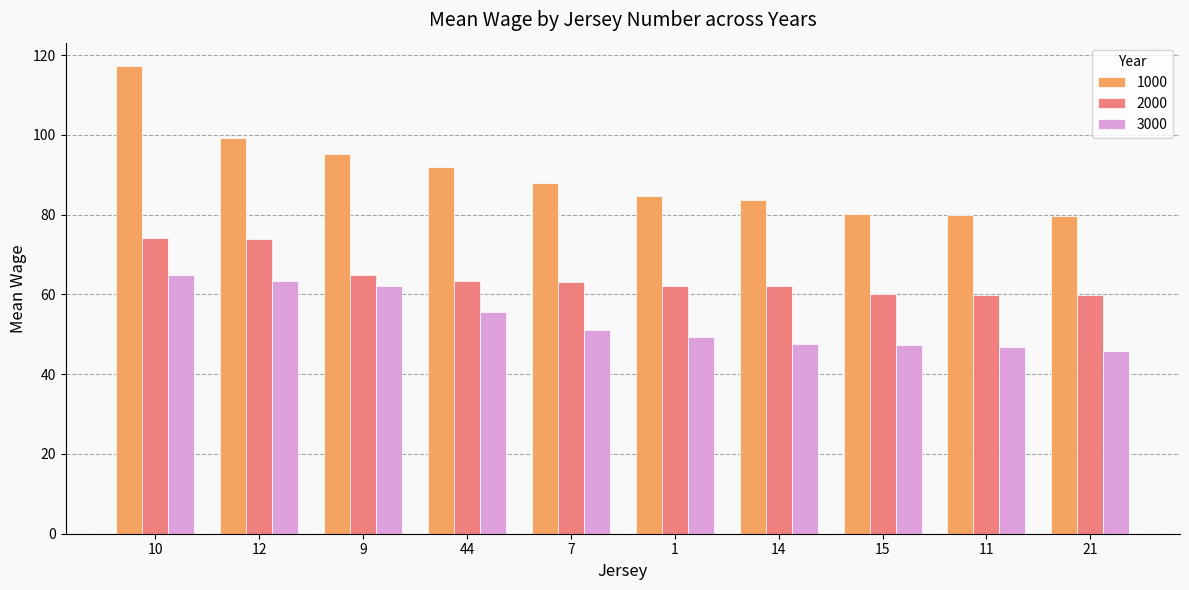

At which category is the sum across all series the highest?

10